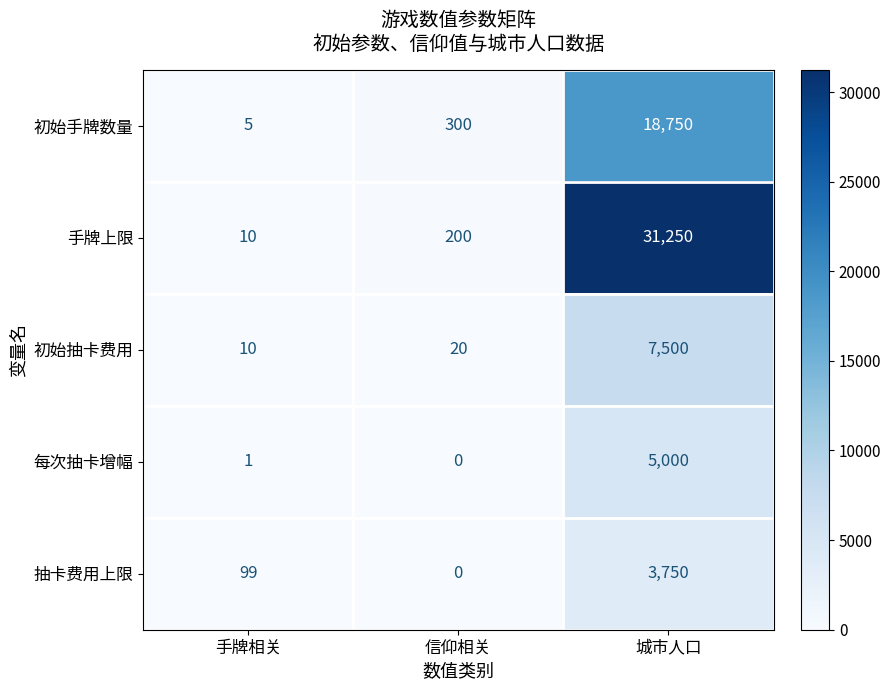

At which label is 初始抽卡费用 closest to 3755?

信仰相关